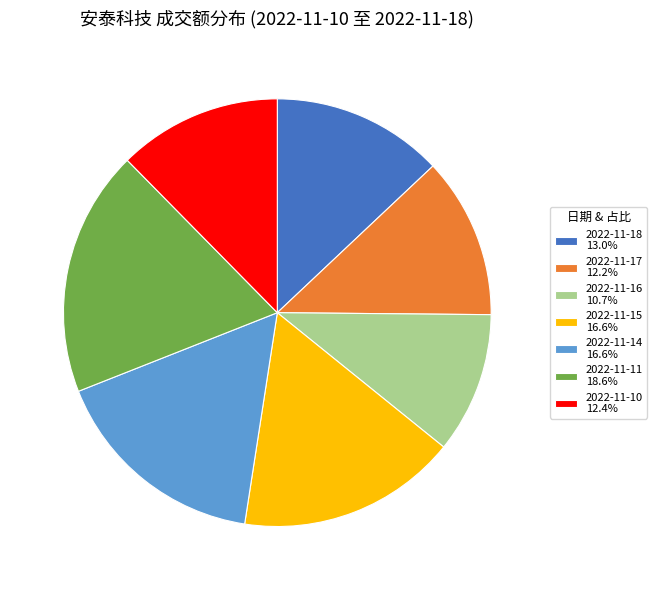

Does 2022-11-14 16.6% represent more than half of the total?

No